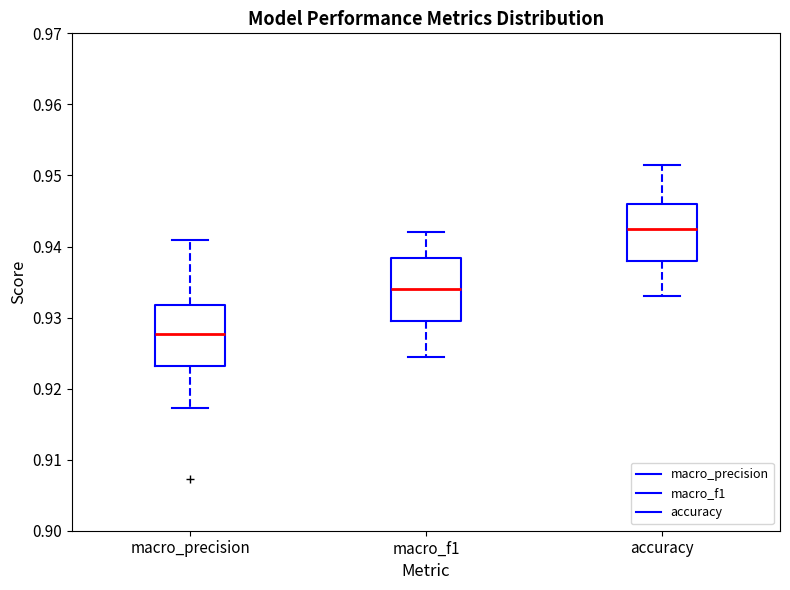

Which box has the highest median line?

accuracy